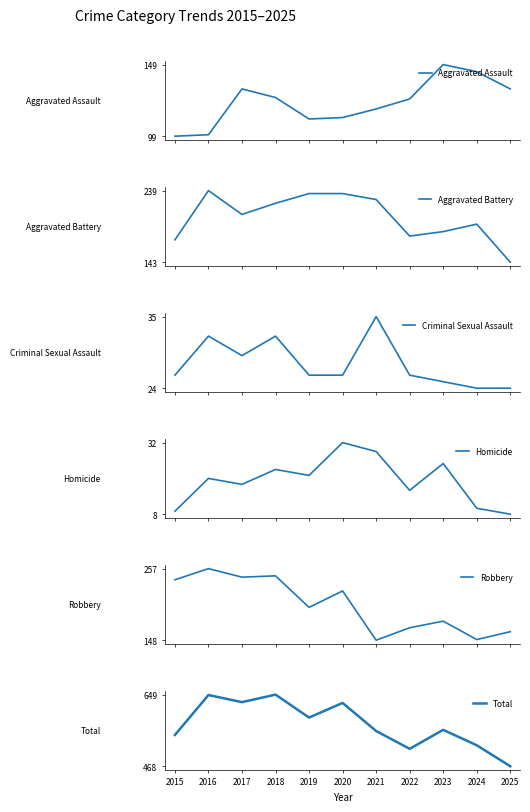

At which category does the chart reach its minimum across all series?

2025